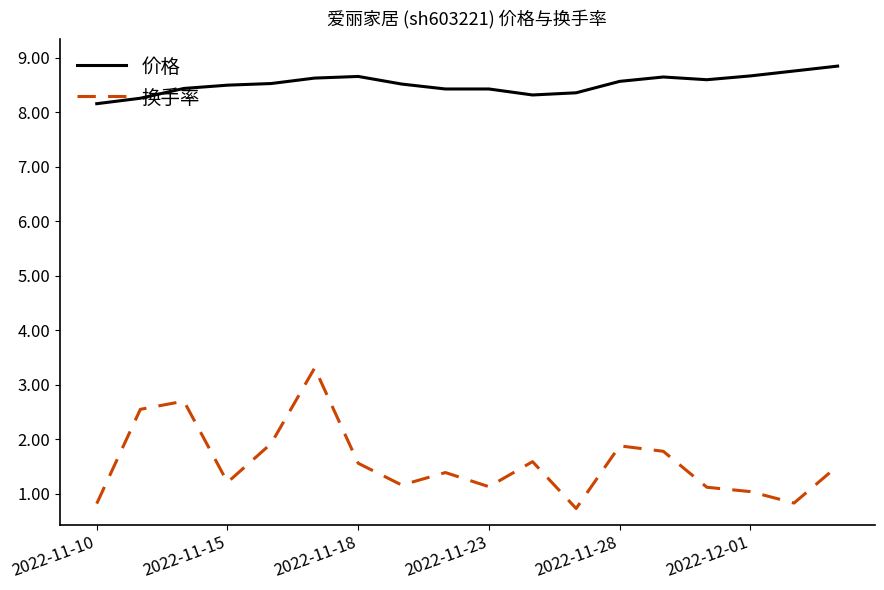

Which series has the largest total across all categories?

价格